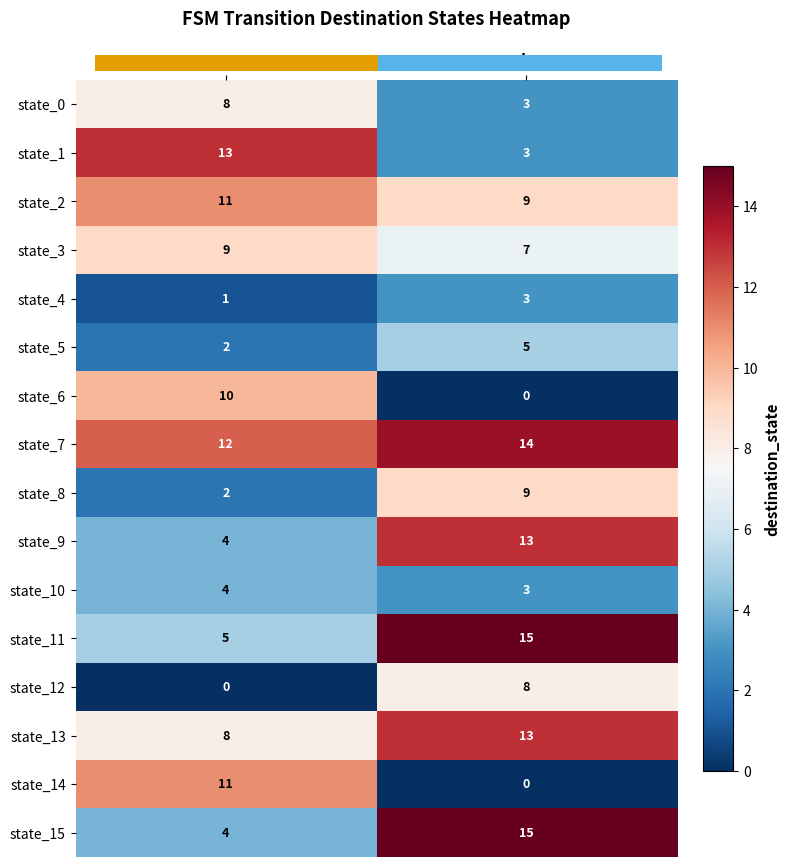

Is it true that state_13 equals 7 at b?

False